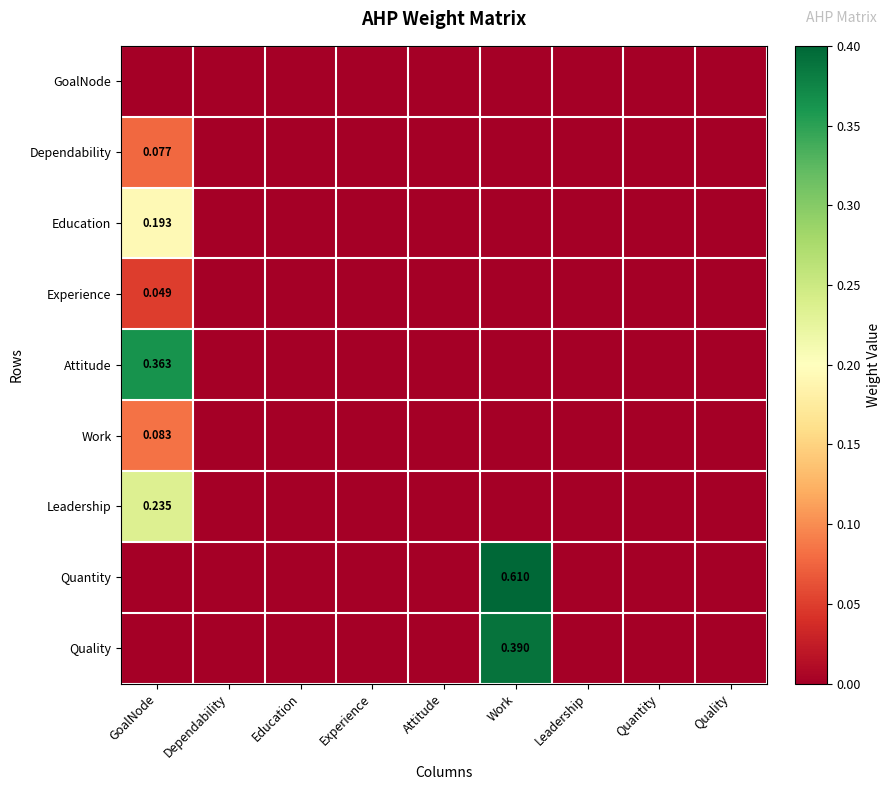

The value of Dependability at Leadership is 0.0. True or false?

True